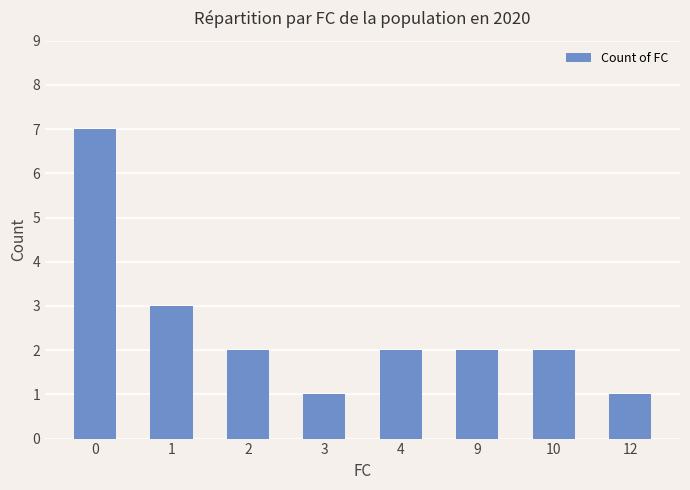

What is the approximate value at 4?

2